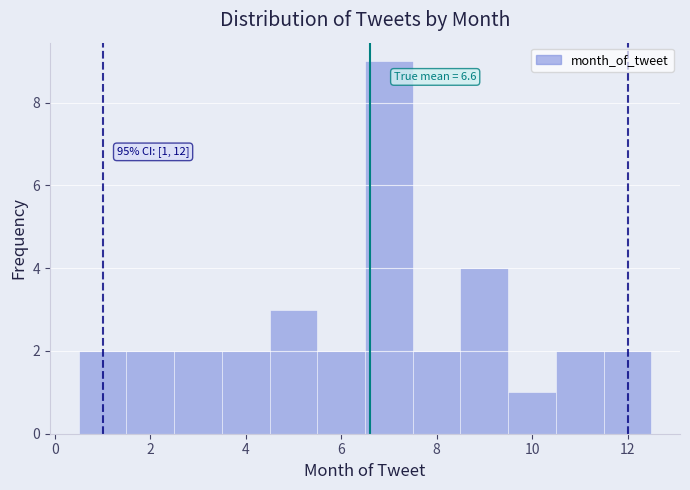

Which range on the x-axis has the tallest bar?

6.5 to 7.5